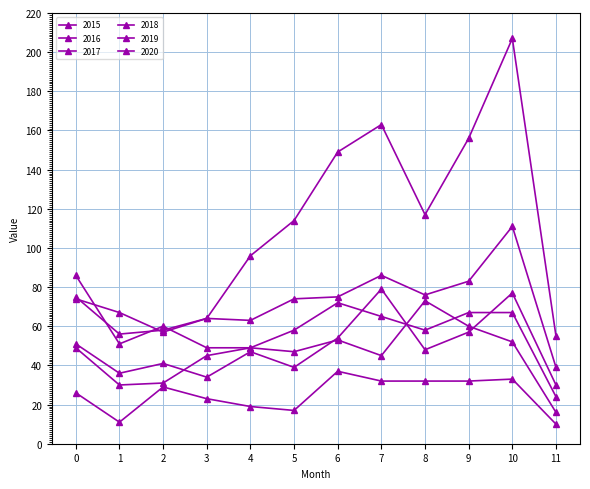

How many values in the 2015 series are below 29?

6